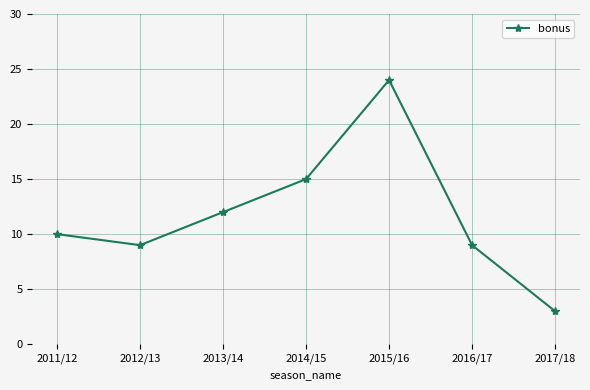

What is the sum of the values at 2016/17 and 2011/12?

19